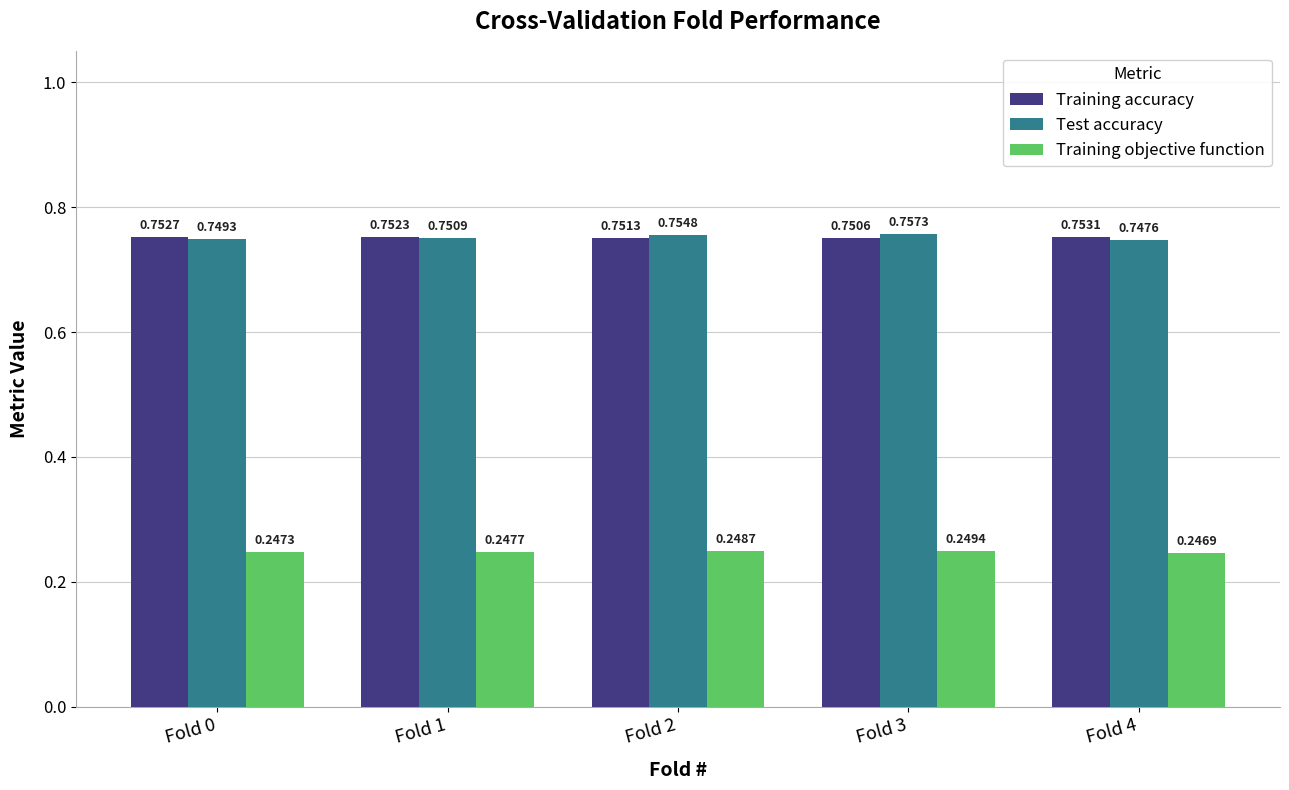

What is the sum of the Training accuracy values at Fold 1 and Fold 2?

1.5